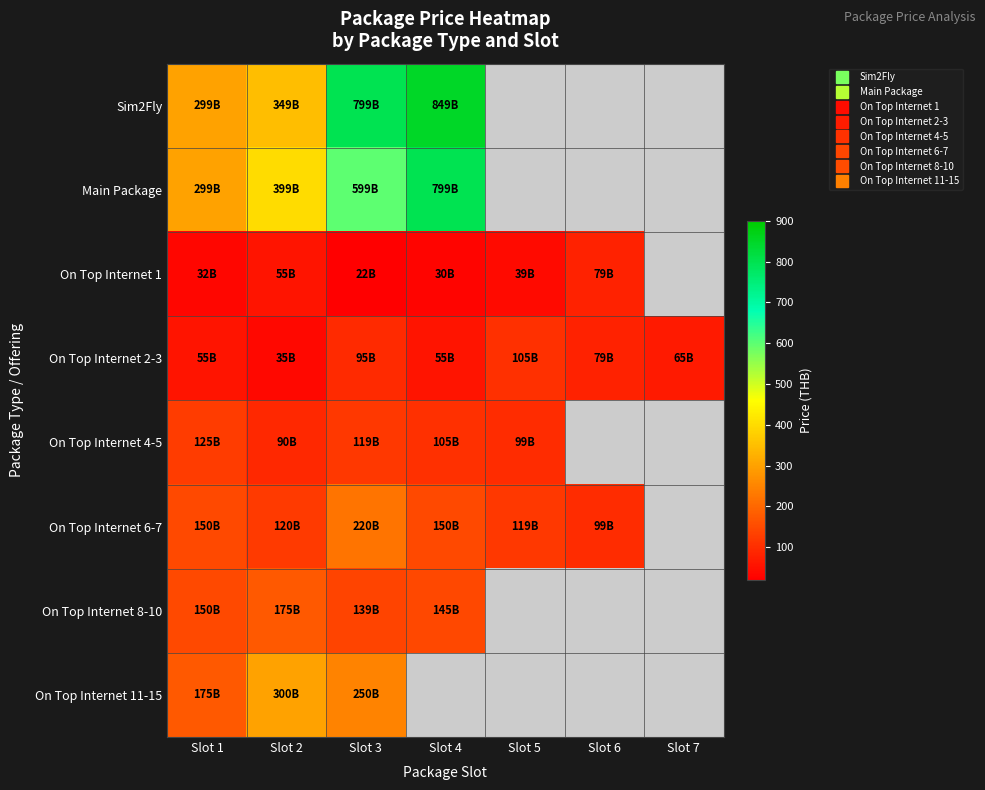

Where is On Top Internet 1 nearest to the value 50?

Slot 2